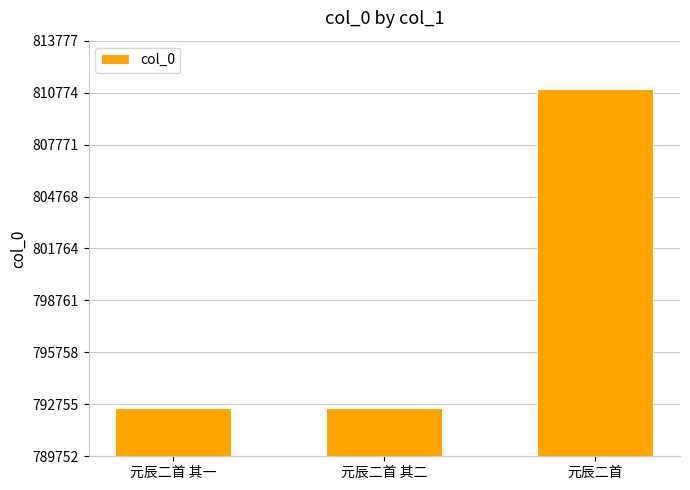

What is the ratio of the value at 元辰二首 其二 to the value at 元辰二首 其一?

1.0